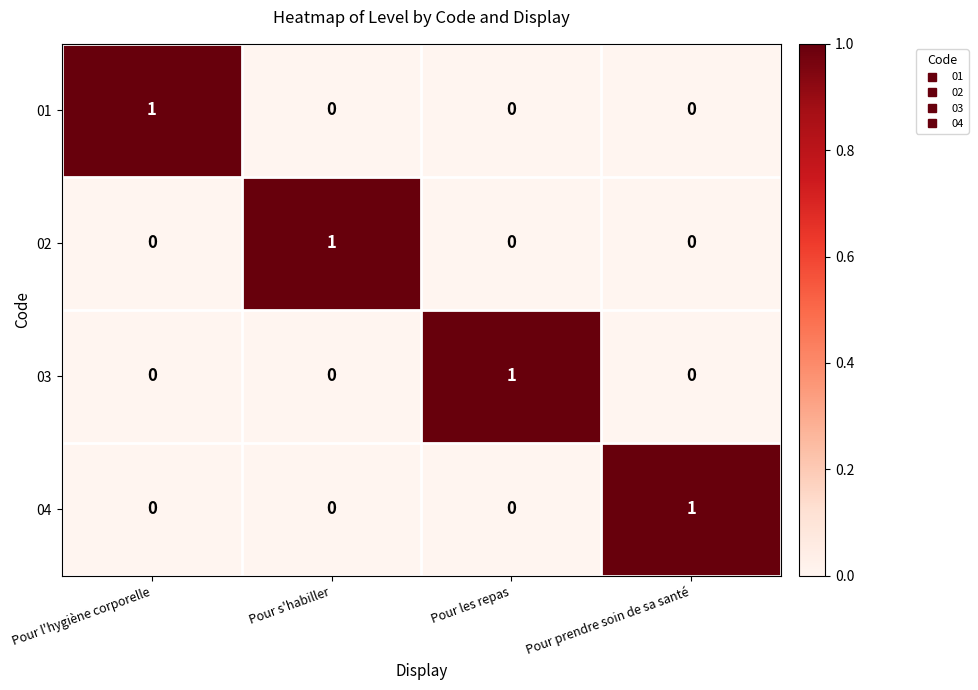

Reading right to left, what are all the values shown in this chart?

01: 0	0	0	1
02: 0	0	1	0
03: 0	1	0	0
04: 1	0	0	0